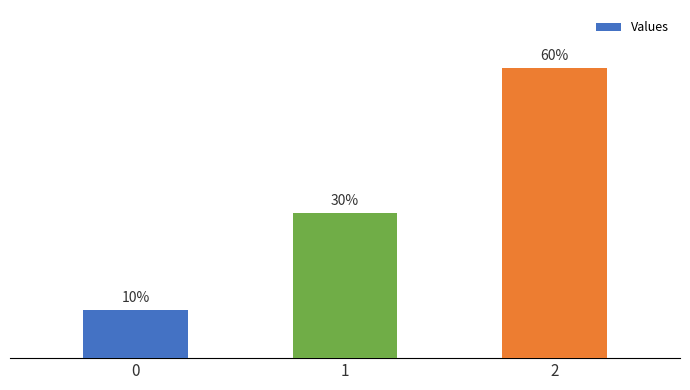

Which category has the highest value across all series?

2